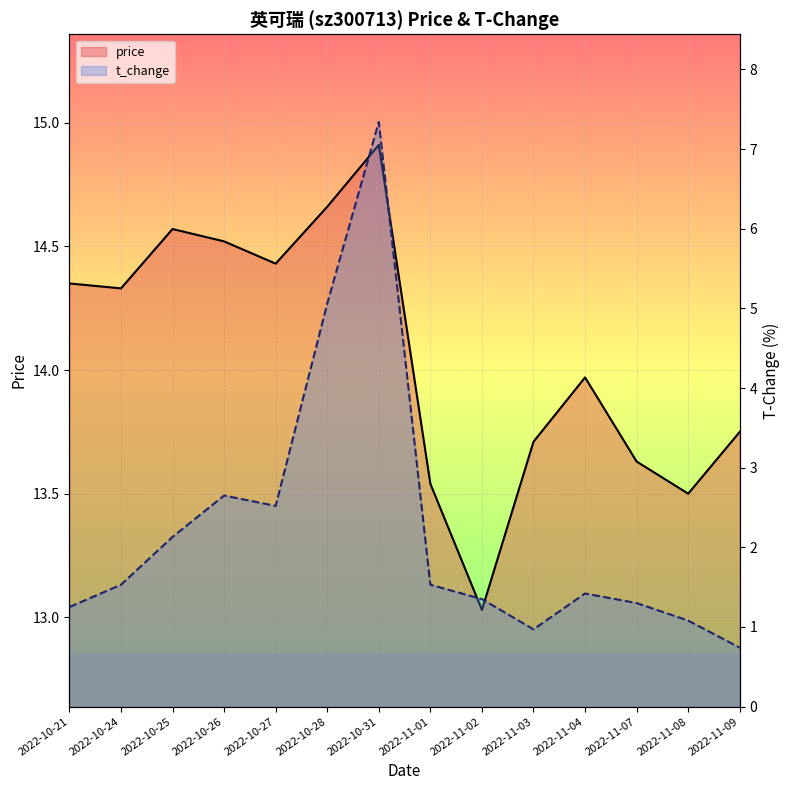

What is the greatest value displayed?

14.9